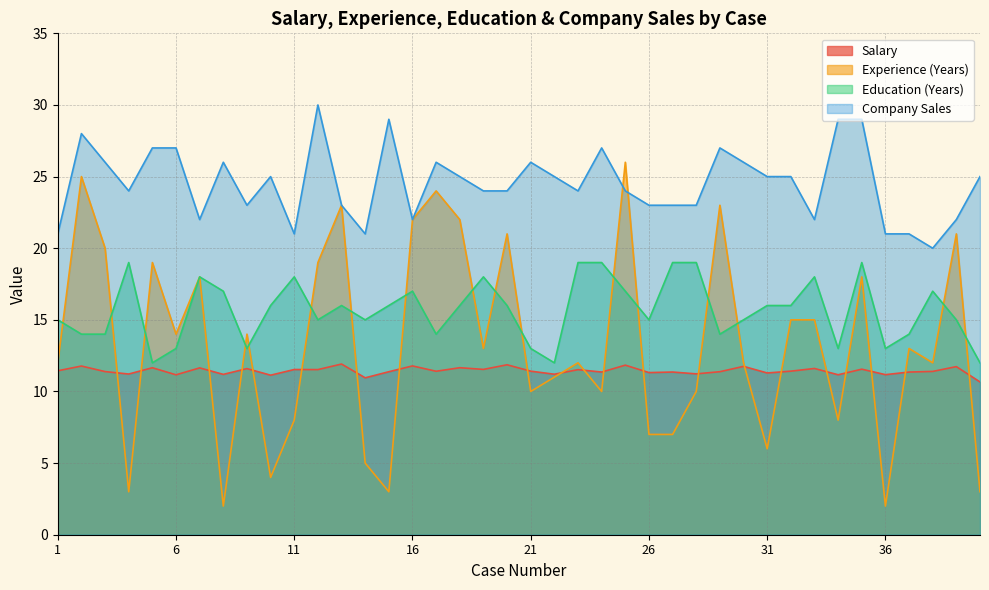

What is the sum of the Salary values at 28 and 7?

22.9